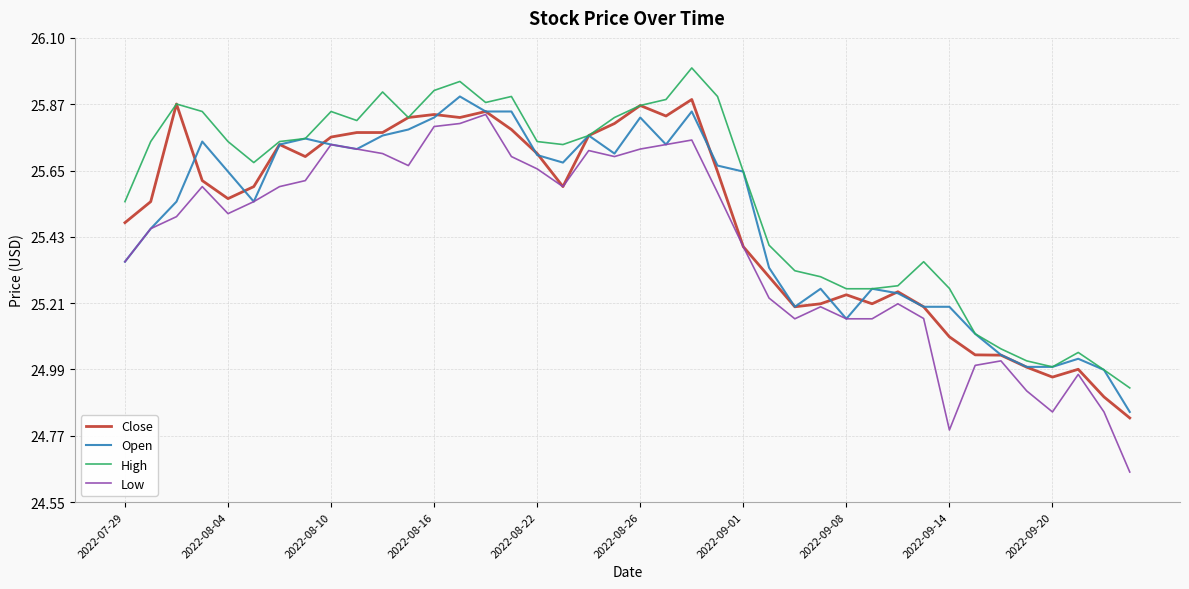

Which series has the largest total across all categories?

High